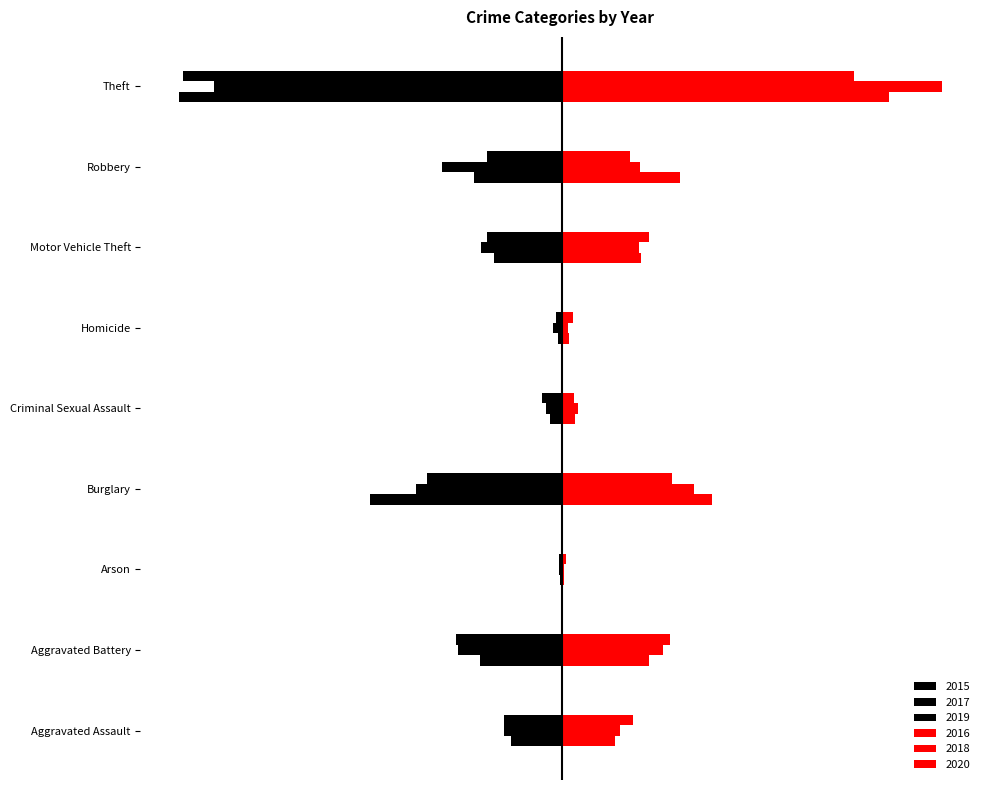

What is the difference between the highest and lowest values at Criminal Sexual Assault?

0.1